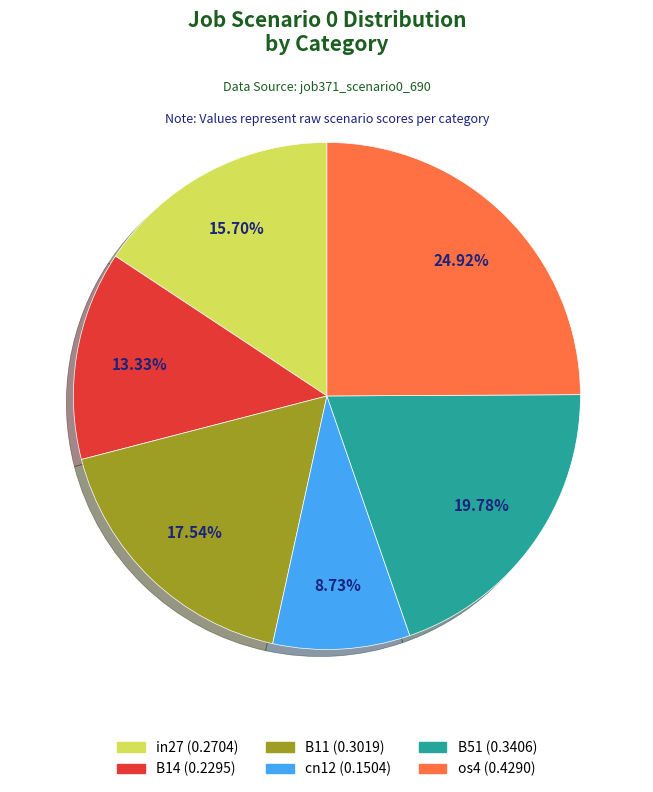

Is there a majority slice in this chart?

No